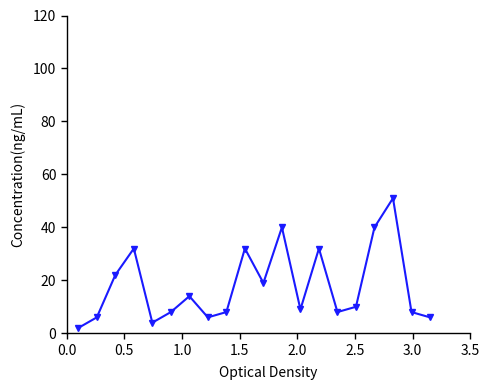

How many data points are less than 10?

10